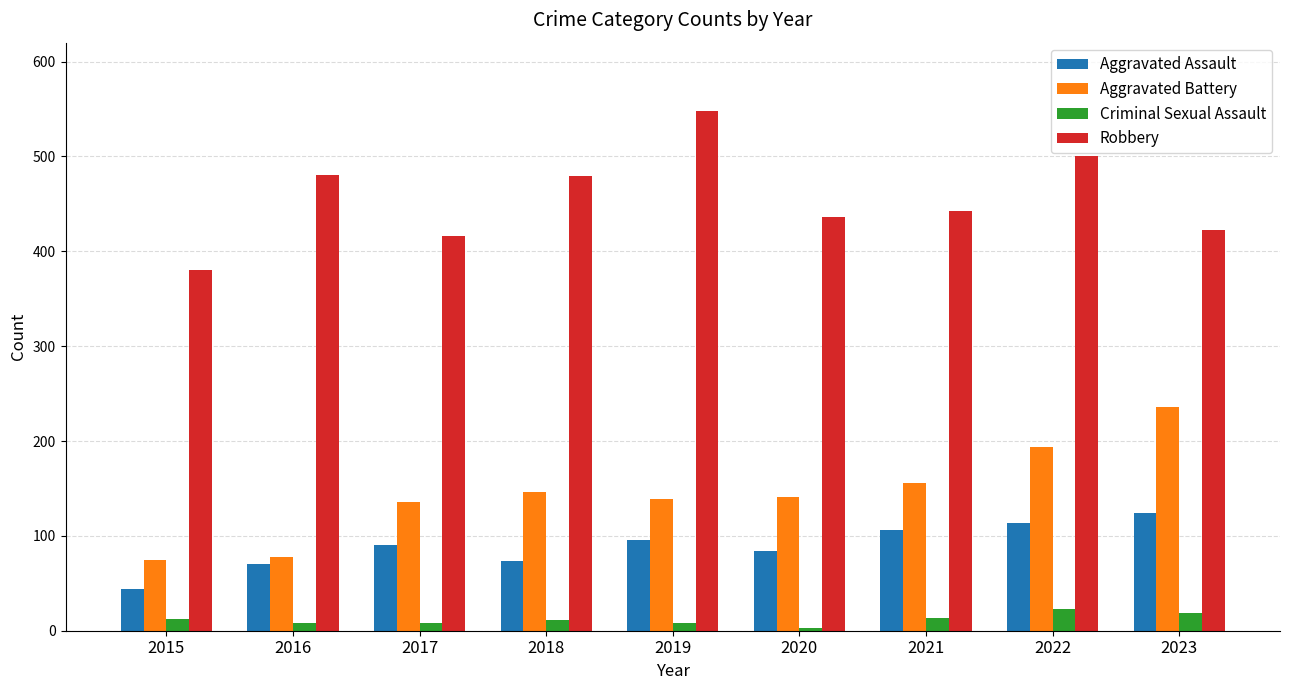

Between 2016 and 2023, which series saw the biggest shift?

Aggravated Battery